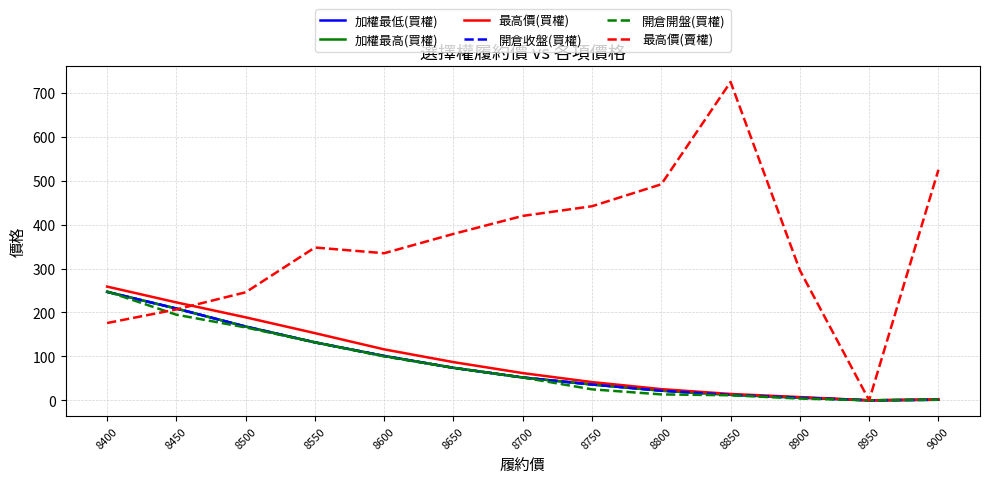

The 開倉收盤(買權) series shows 19.0 at 8750. True or false?

False